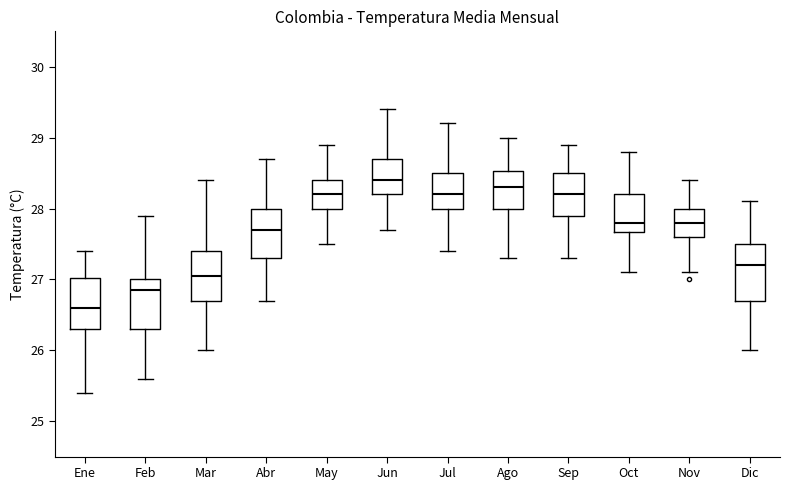

Reading left to right, transcribe this box plot: for each box, give where its median line is, the range the box spans, and where its two whiskers end, as read against the y-axis. The values are not printed on the chart, so give them approximately, as read against the axis.

Ene: median 26.6, box 26.3 to 27.0, whiskers 25.4 to 27.4
Feb: median 26.9, box 26.3 to 27.0, whiskers 25.6 to 27.9
Mar: median 27.1, box 26.7 to 27.4, whiskers 26.0 to 28.4
Abr: median 27.7, box 27.3 to 28.0, whiskers 26.7 to 28.7
May: median 28.2, box 28.0 to 28.4, whiskers 27.5 to 28.9
Jun: median 28.4, box 28.2 to 28.7, whiskers 27.7 to 29.4
Jul: median 28.2, box 28.0 to 28.5, whiskers 27.4 to 29.2
Ago: median 28.3, box 28.0 to 28.5, whiskers 27.3 to 29.0
Sep: median 28.2, box 27.9 to 28.5, whiskers 27.3 to 28.9
Oct: median 27.8, box 27.7 to 28.2, whiskers 27.1 to 28.8
Nov: median 27.8, box 27.6 to 28.0, whiskers 27.1 to 28.4
Dic: median 27.2, box 26.7 to 27.5, whiskers 26.0 to 28.1